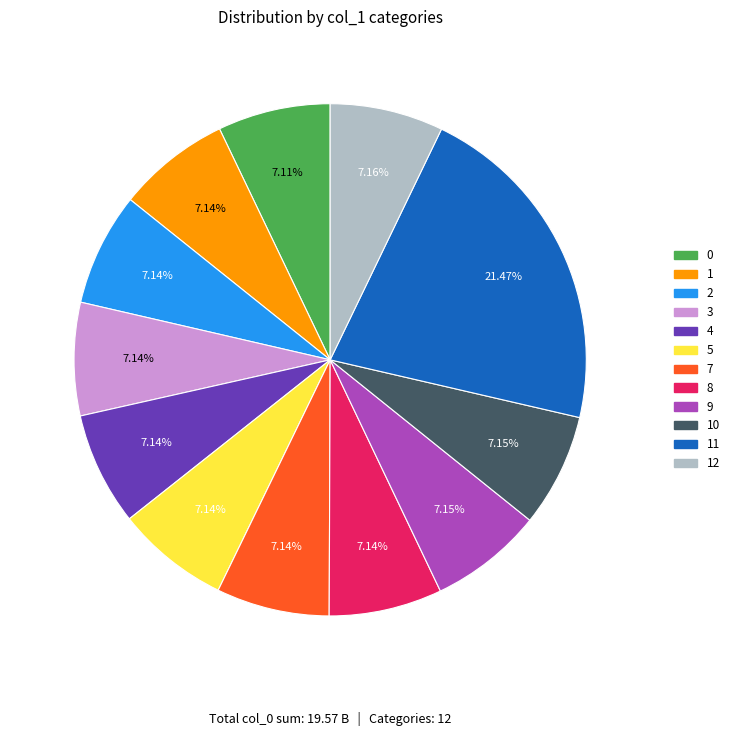

What is the largest slice in the pie chart?

11